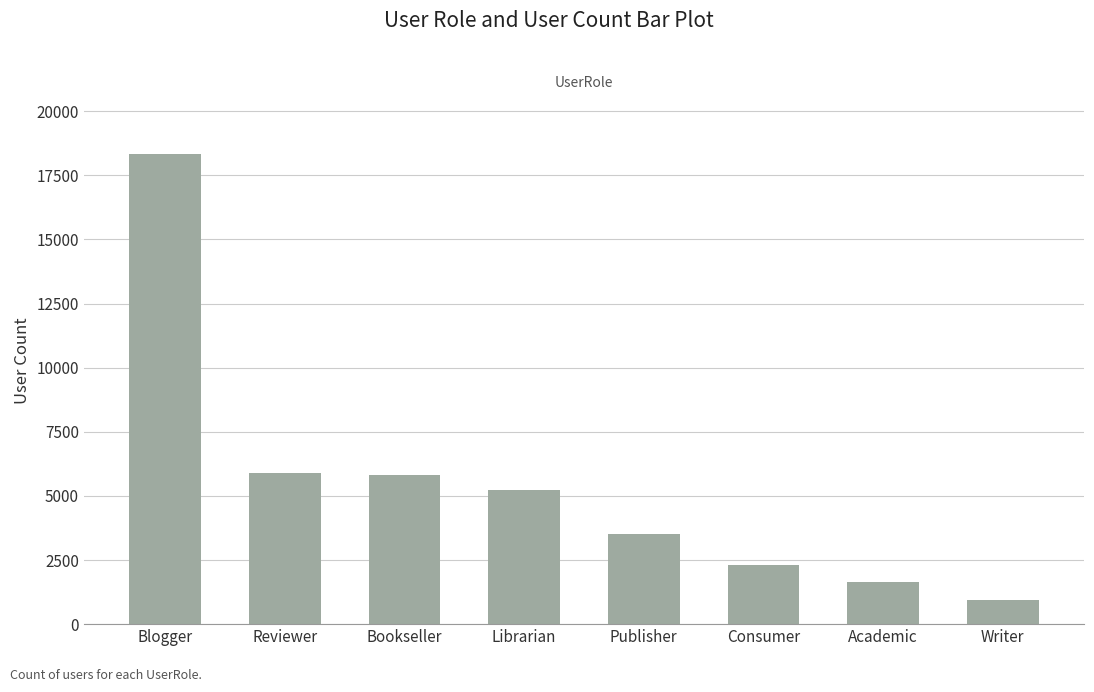

Does the chart contain any negative values?

No